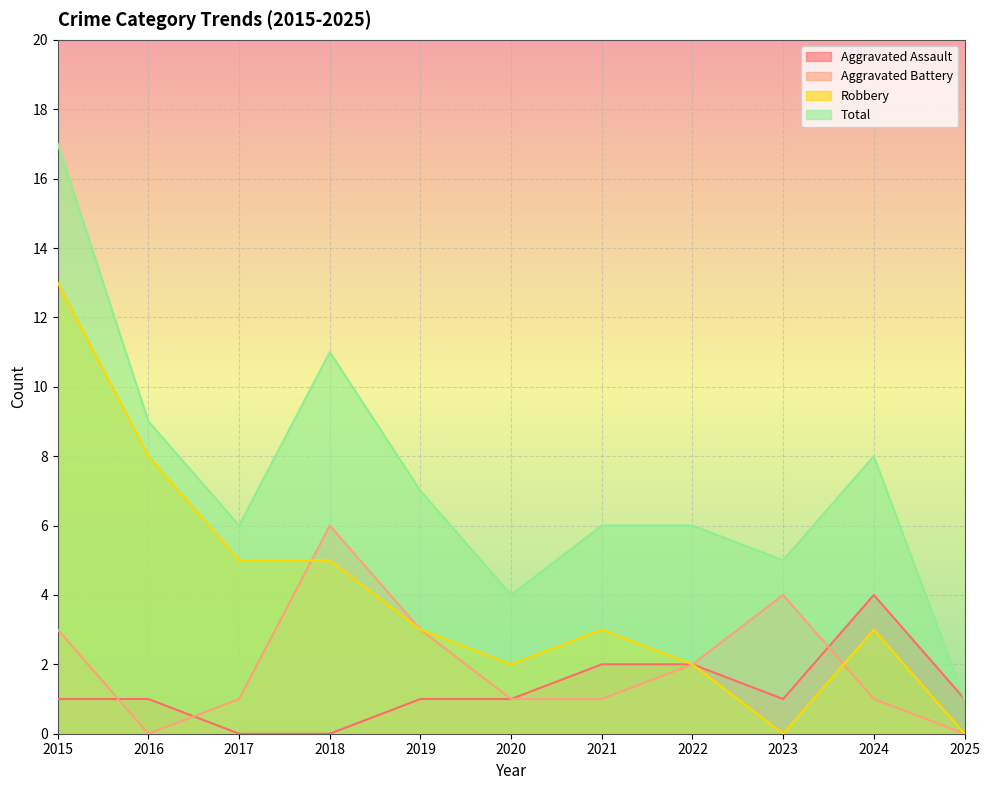

Between 2016 and 2023, which is larger?

2016